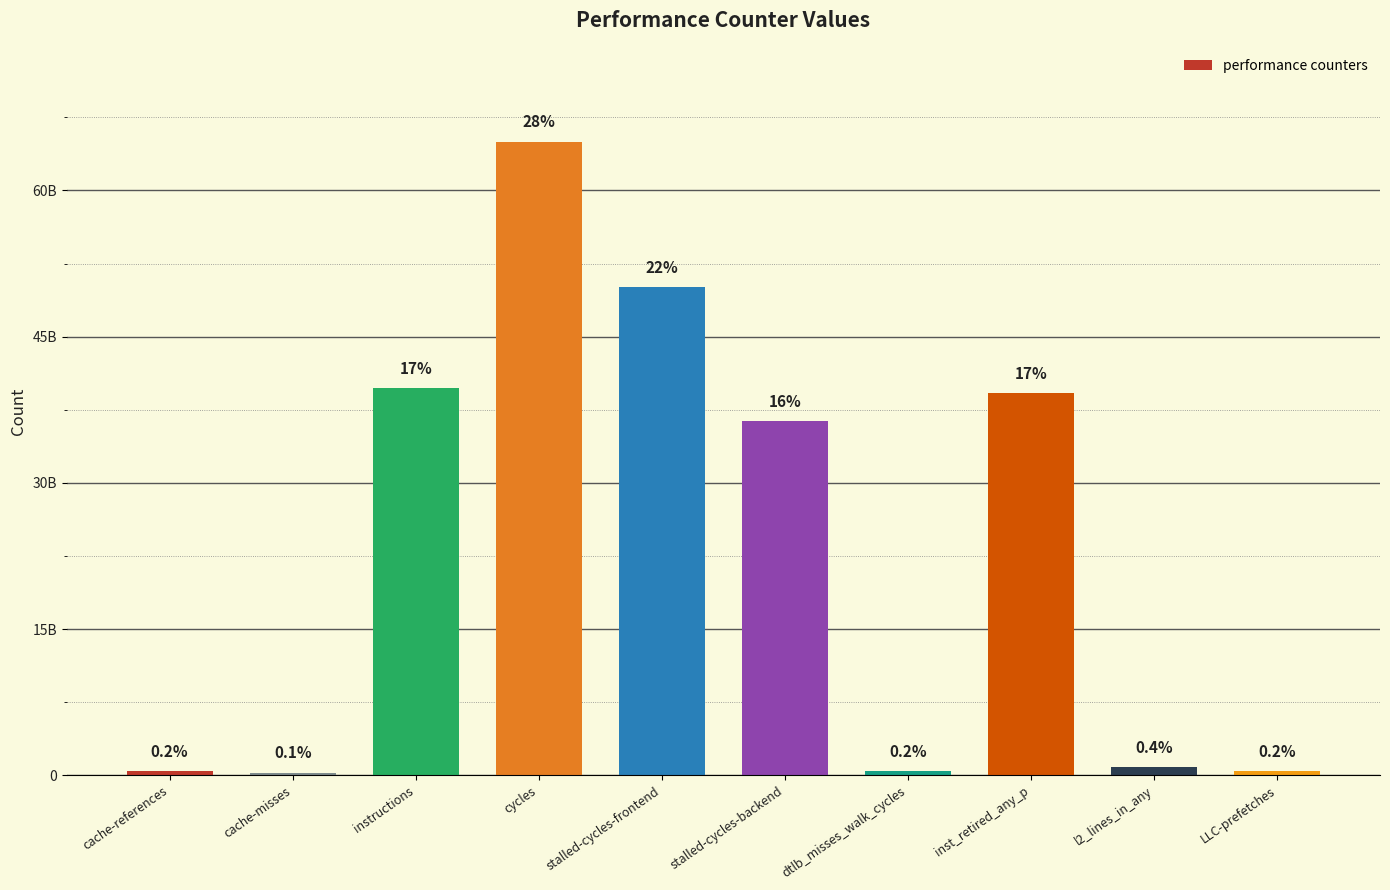

What is the average value?

23274357080